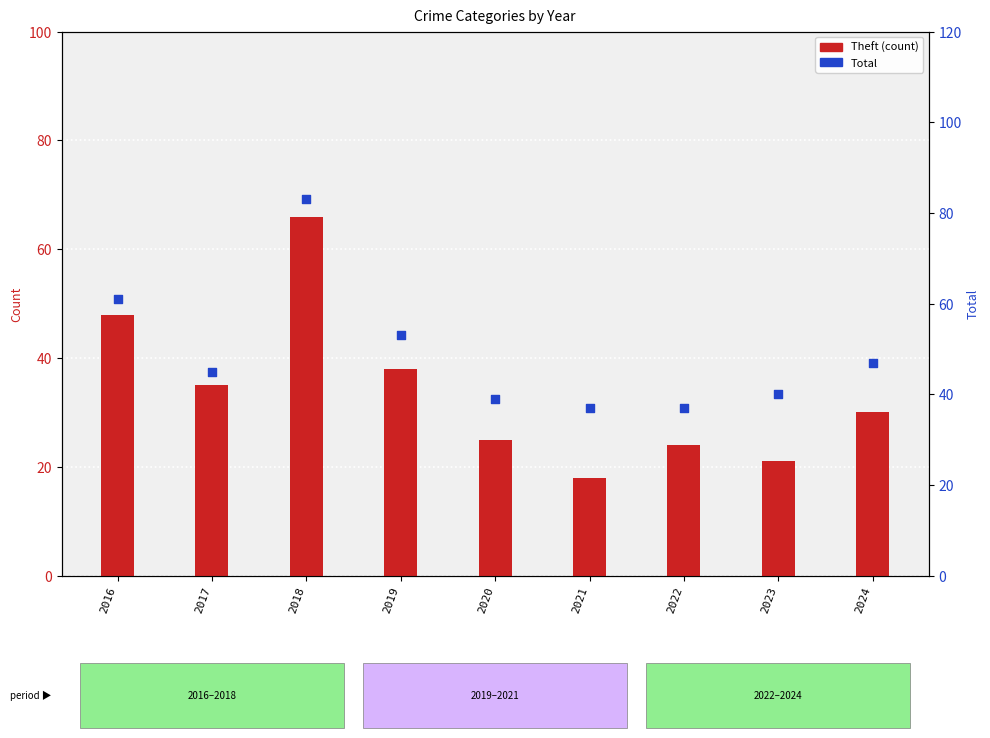

What is the total value across all series at 2017?

80